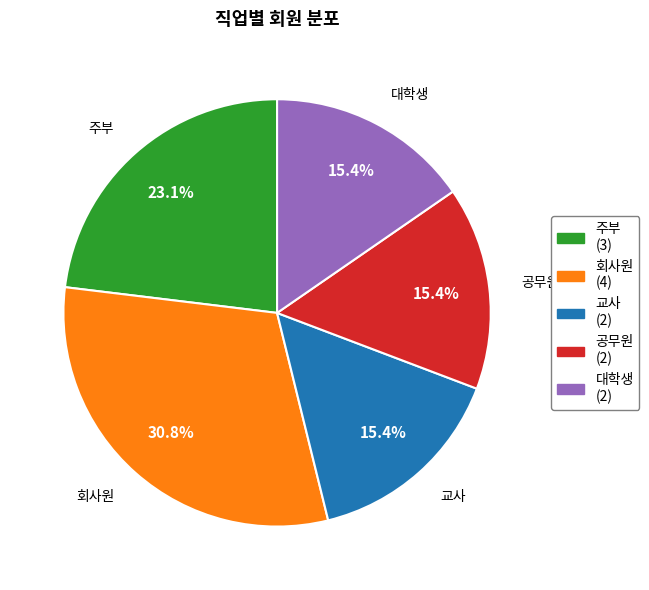

Count the number of slices in the pie.

5